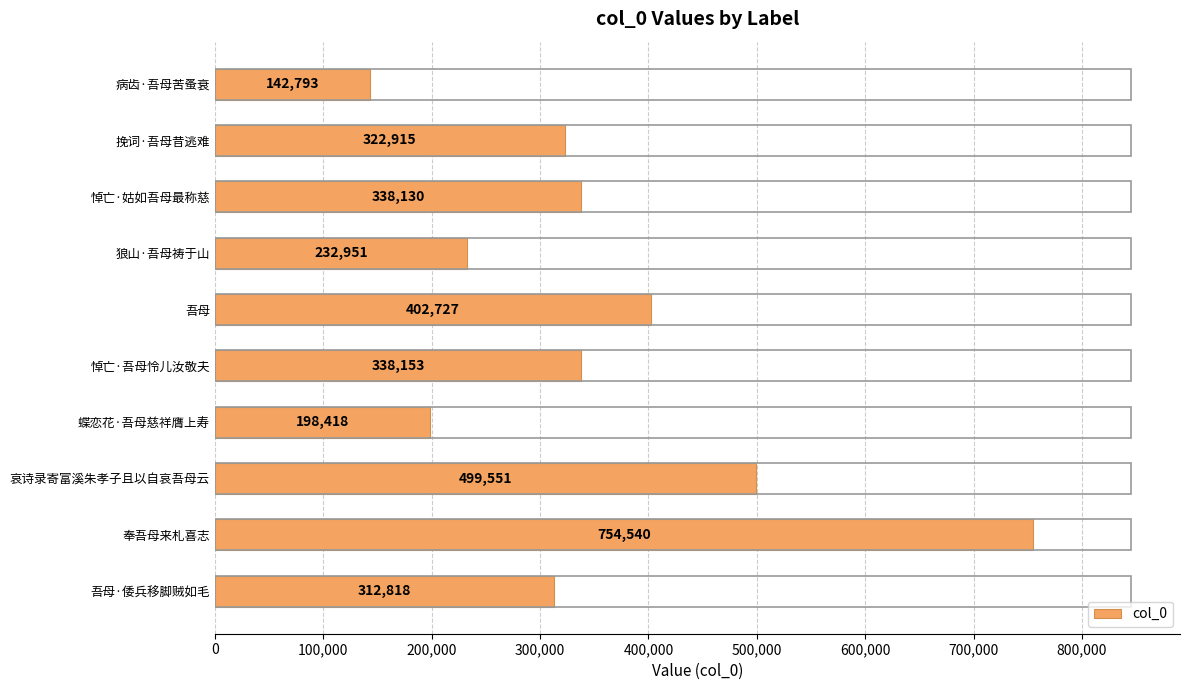

Is it true that the value at 挽词·吾母昔逃难 is 322915?

True